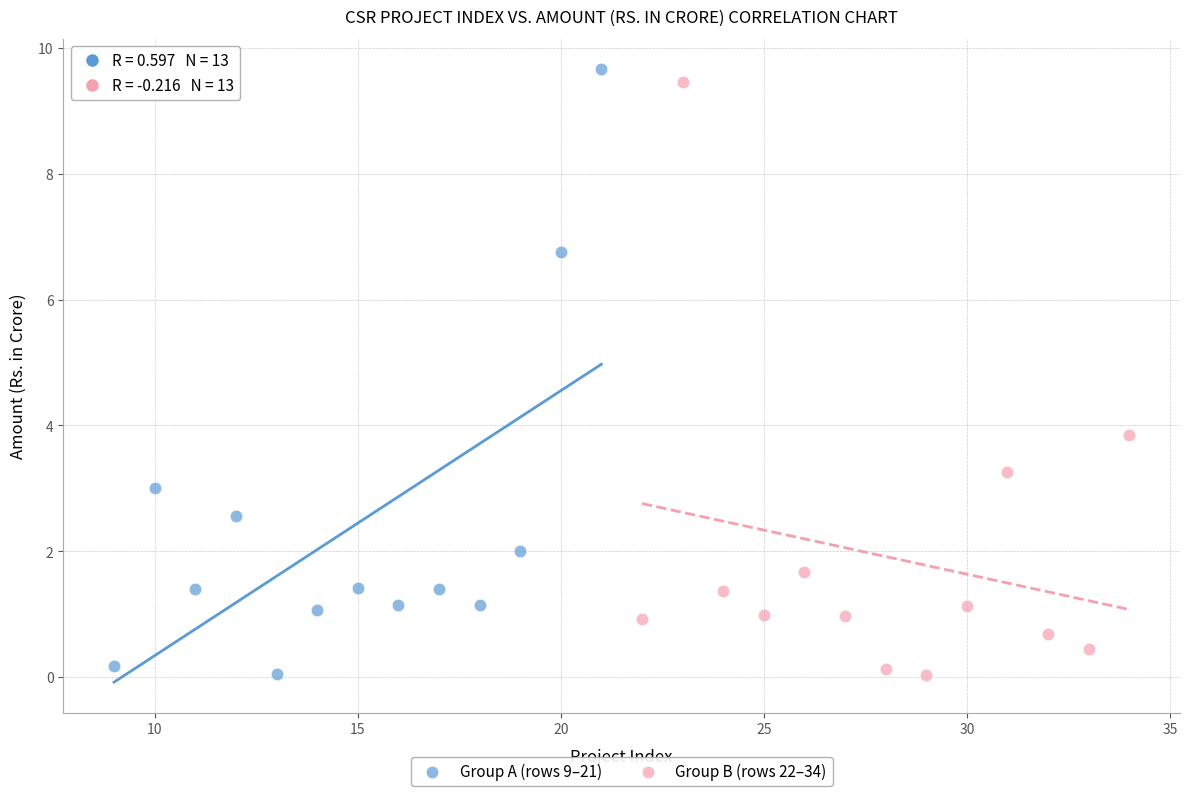

Which series has the largest Y range (max minus min)?

Group A (rows 9–21)